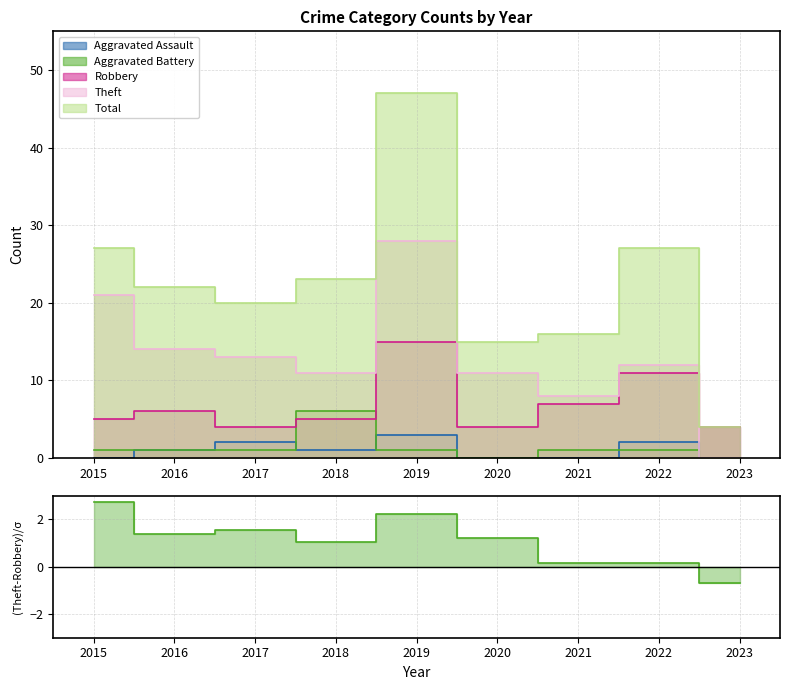

What is the greatest value displayed?

47